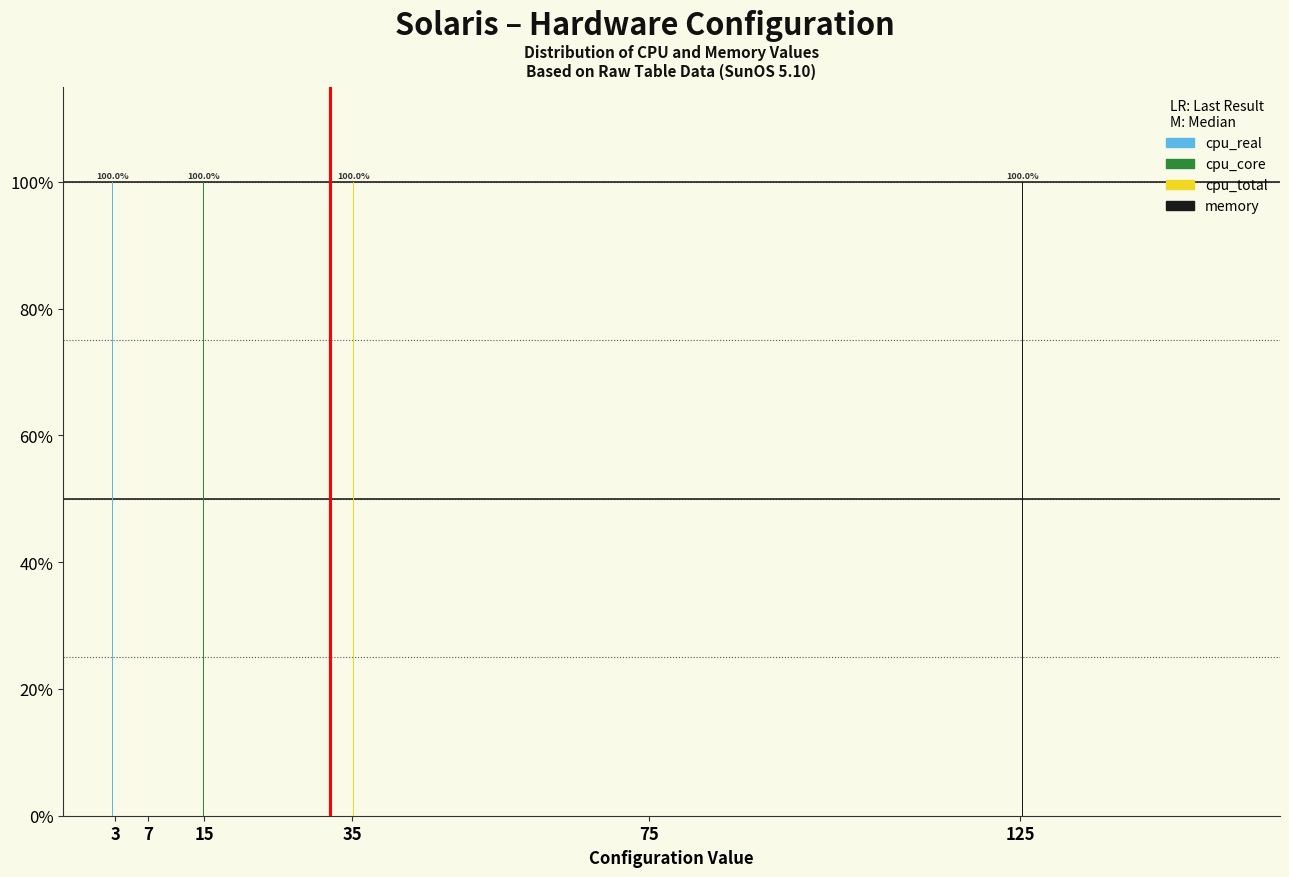

Reading right to left, transcribe all the data shown in this chart.

cpu_real: 125=0	75=0	35=0	15=0	7=0	3=100
cpu_core: 125=0	75=0	35=0	15=100	7=0	3=0
cpu_total: 125=0	75=0	35=100	15=0	7=0	3=0
memory: 125=100	75=0	35=0	15=0	7=0	3=0